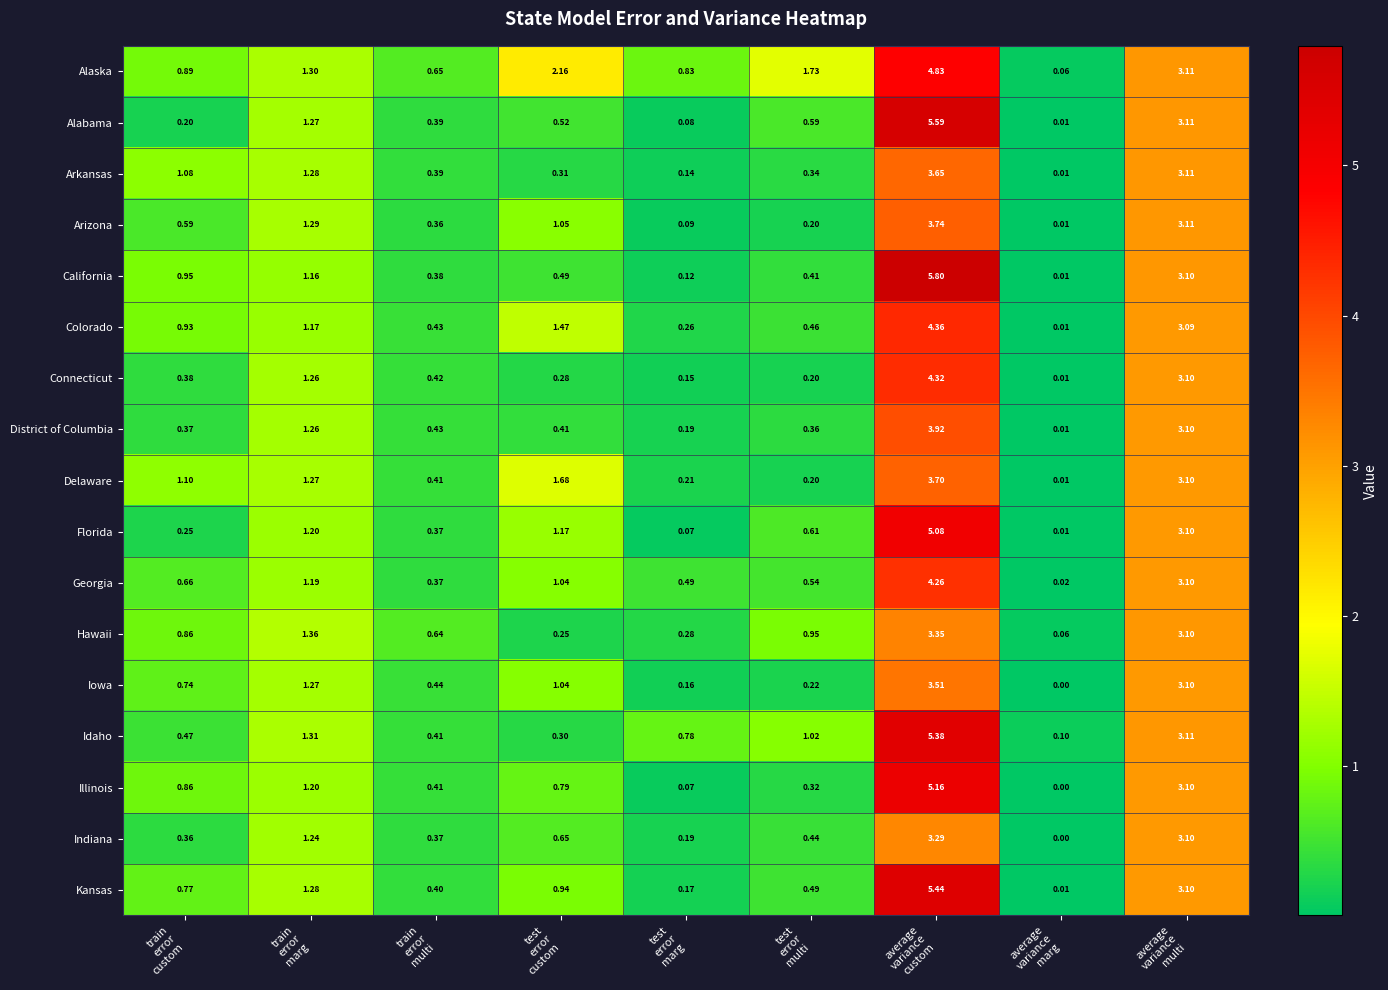

At which category is the sum across all series the highest?

average
variance
custom